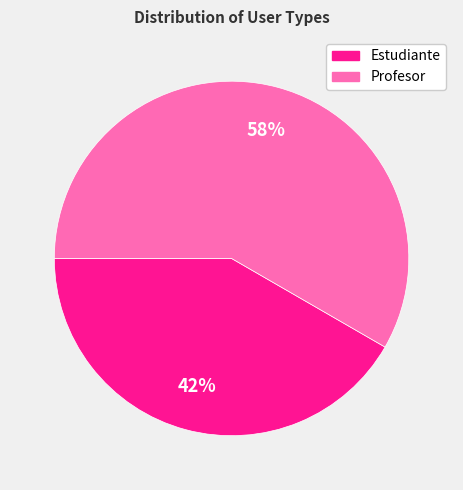

What is the majority slice?

Profesor